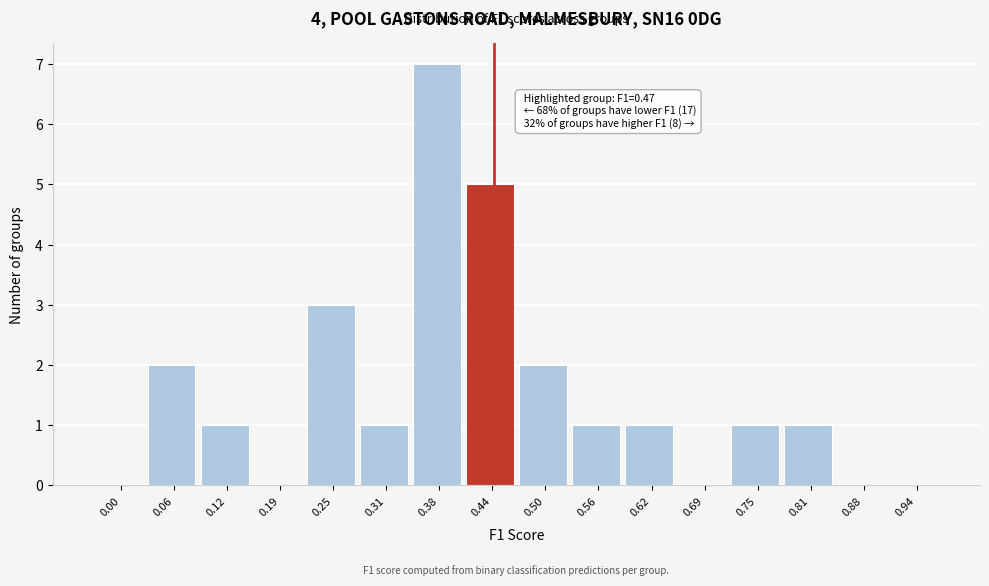

Reading left to right, what are all the values shown in this chart?

0.00=0	0.06=2	0.12=1	0.19=0	0.25=3	0.31=1	0.38=7	0.44=5	0.50=2	0.56=1	0.62=1	0.69=0	0.75=1	0.81=1	0.88=0	0.94=0